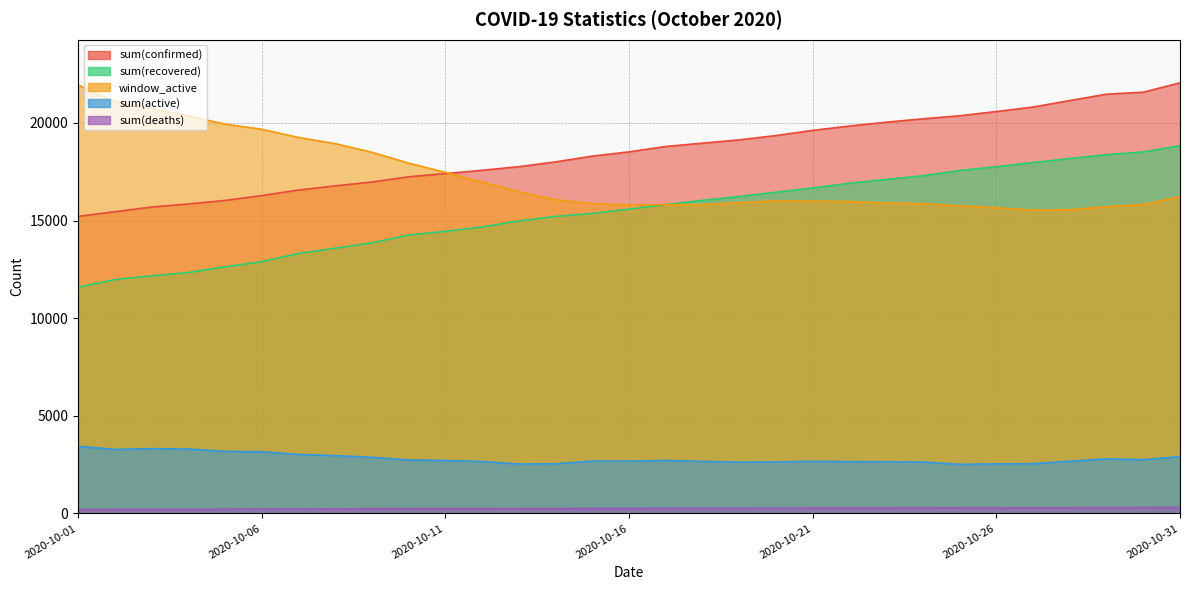

Where does the sum(confirmed) series first go above 18522?

2020-10-17